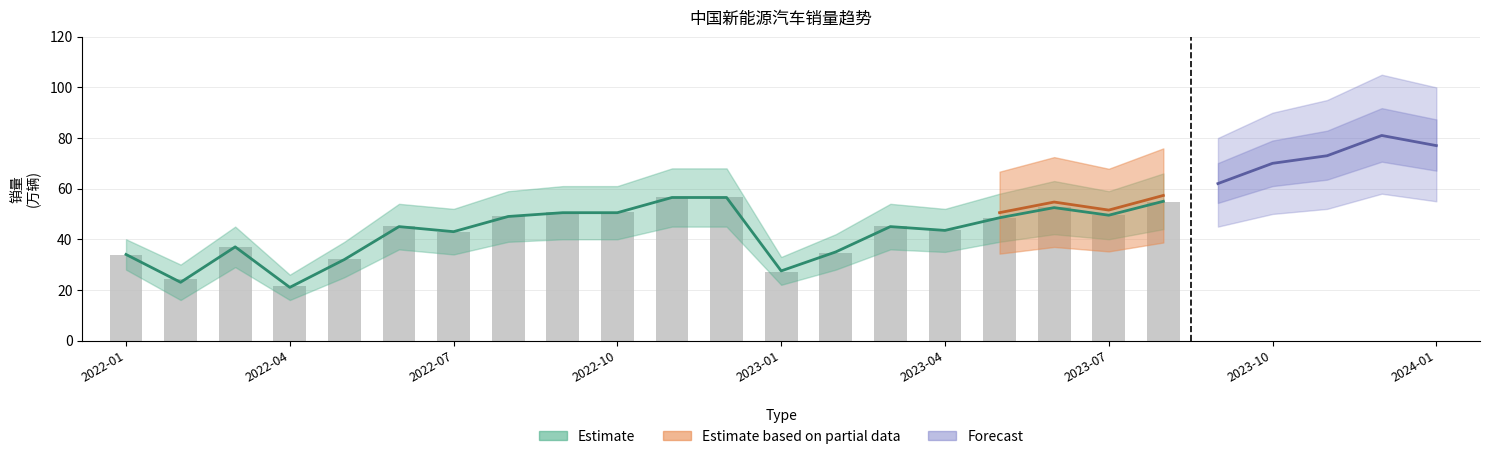

Reading left to right, what are all the values shown in this chart?

33.8	24.5	37.1	21.4	32.4	45.1	43.0	49.3	50.6	50.8	56.6	56.5	27.2	34.7	45.3	43.6	48.4	52.7	49.6	54.8